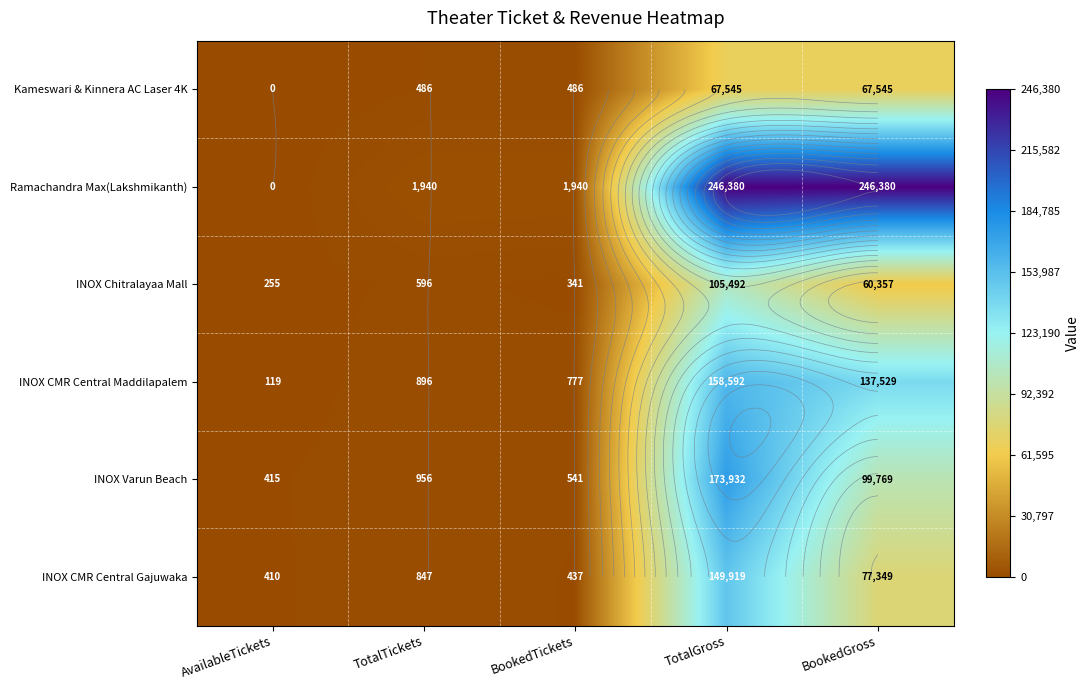

The INOX CMR Central Maddilapalem series shows 137529 at BookedGross. True or false?

True